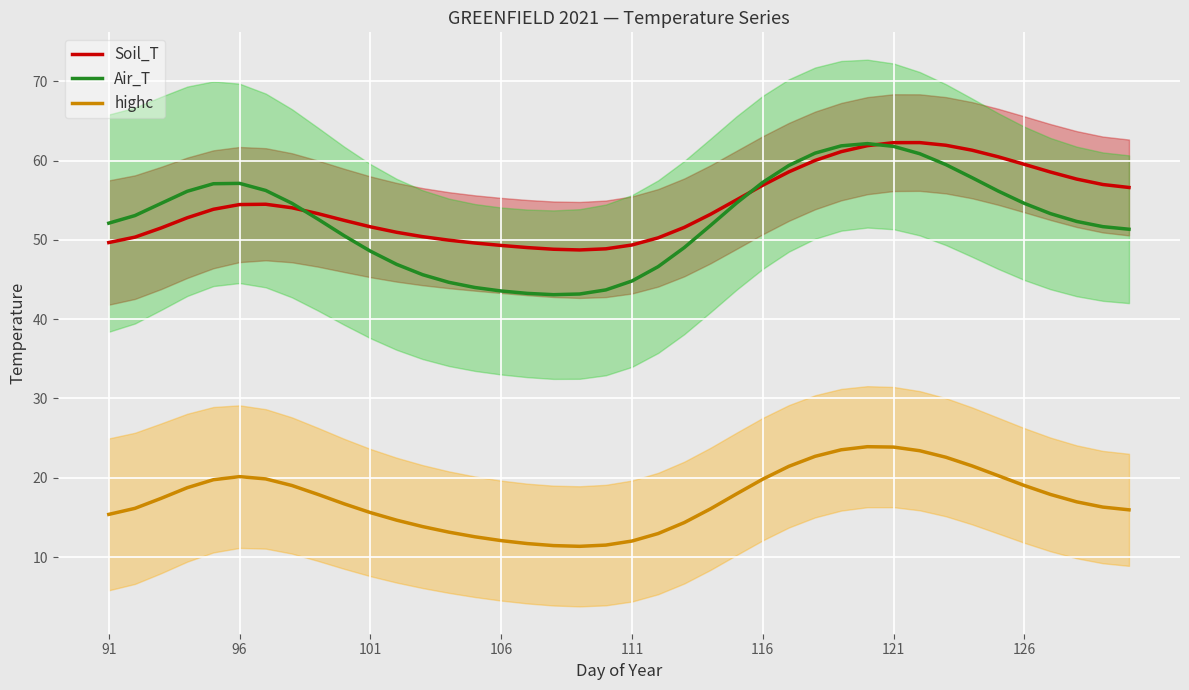

What is the minimum value for Soil_T?

48.7